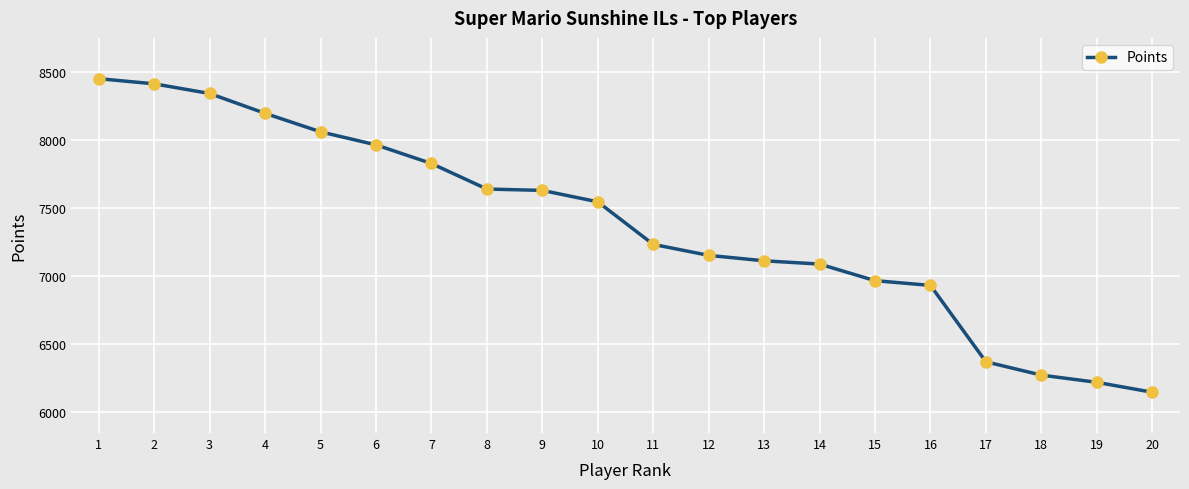

The value at 7 is 7827. True or false?

True